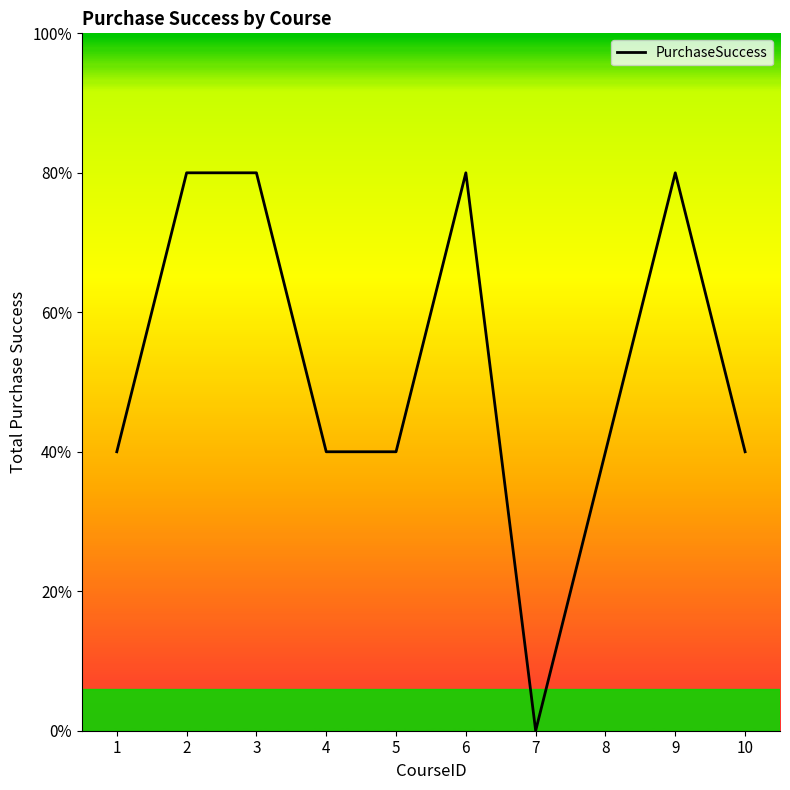

List the labels in order of value, smallest first.

7, 1, 4, 5, 8, 10, 2, 3, 6, 9